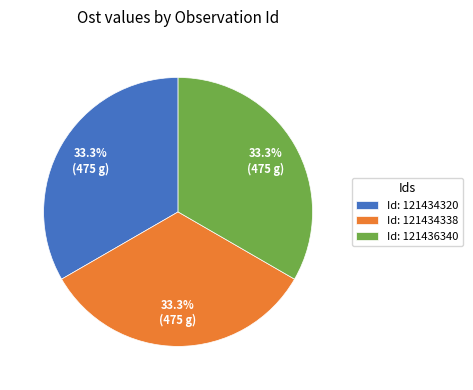

Does any single category account for the majority?

No